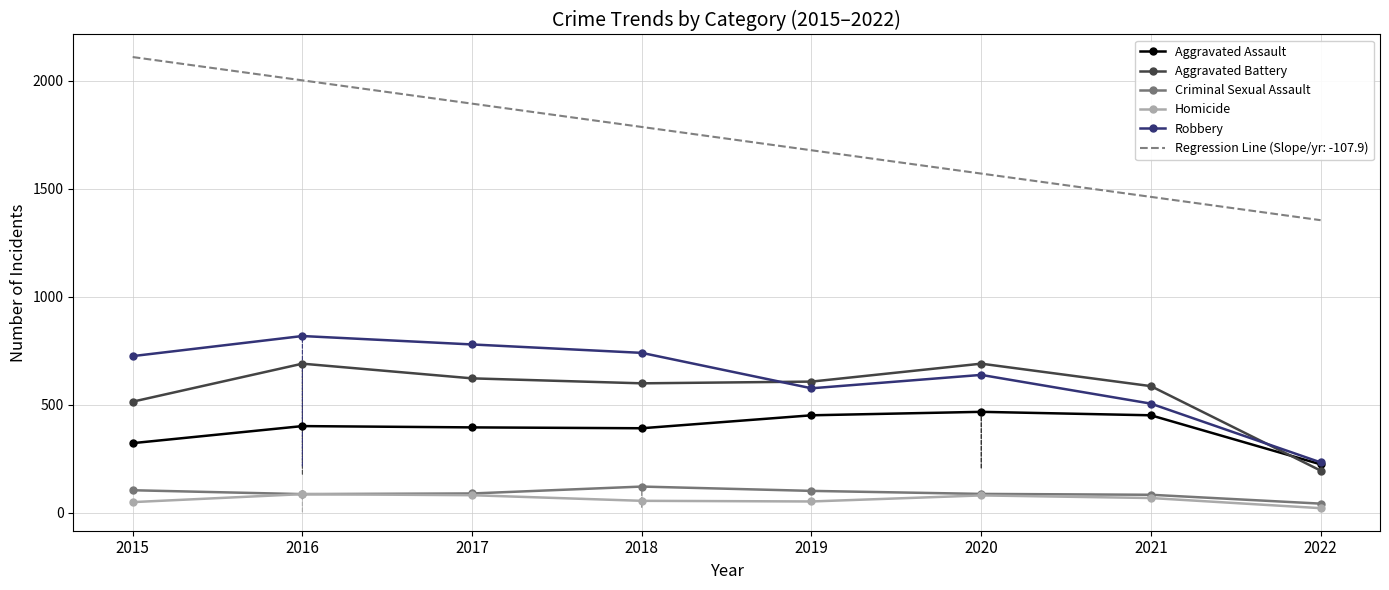

Count the number of categories in the chart.

8